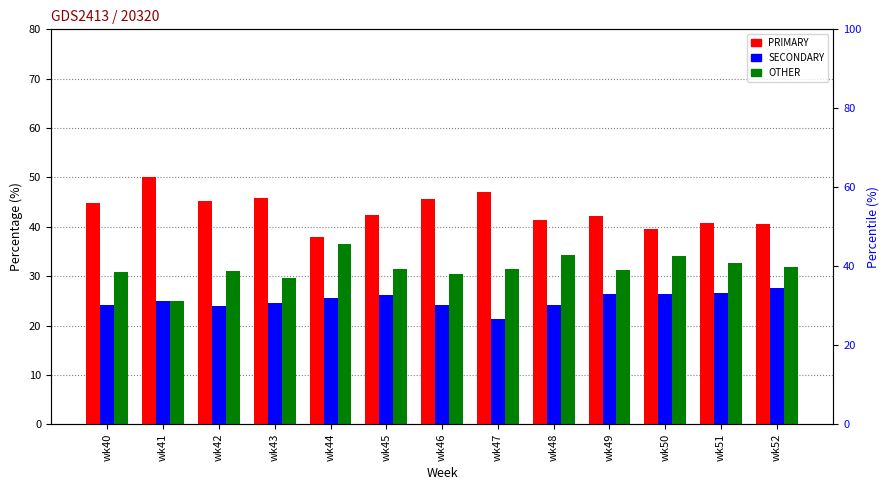

Rank the series by their average value, from lowest to highest.

SECONDARY, OTHER, PRIMARY